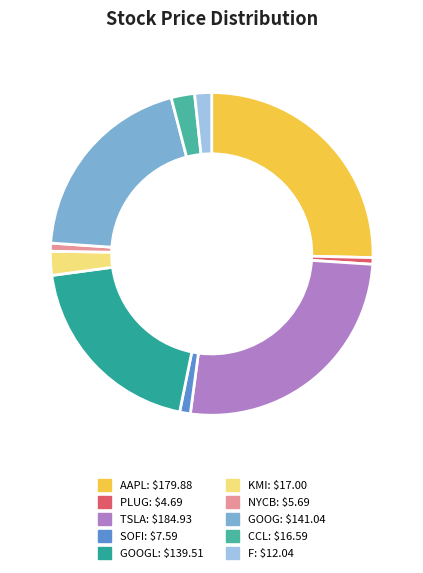

To the nearest percent, what is the difference between the largest and smallest slice percentages?

25%